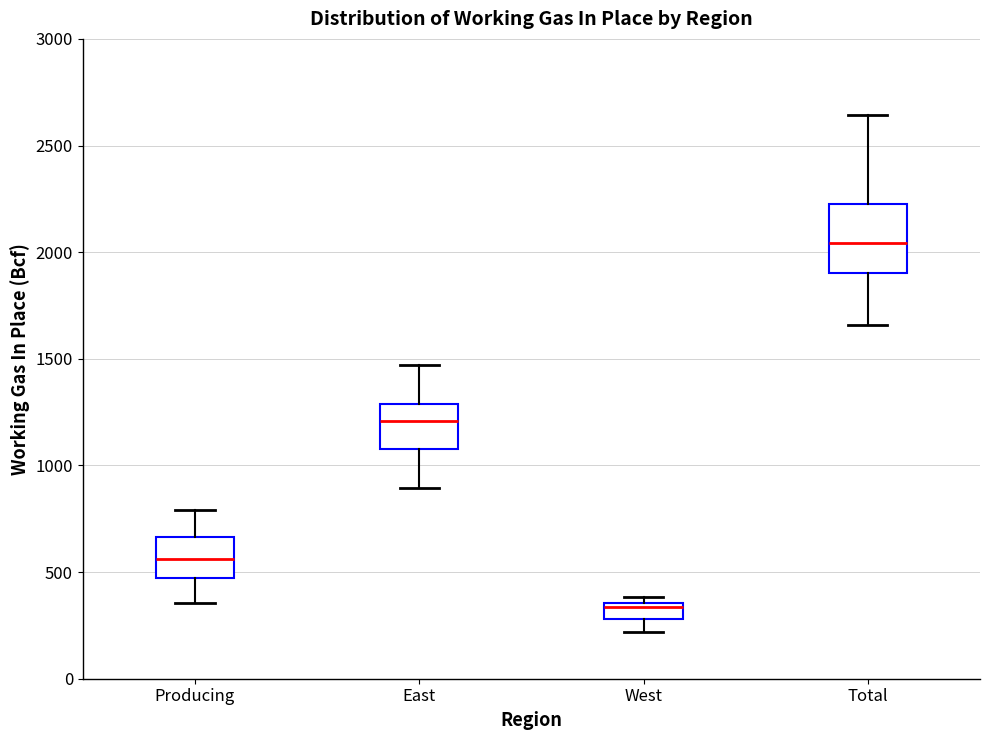

Which box's median line is the highest?

Total